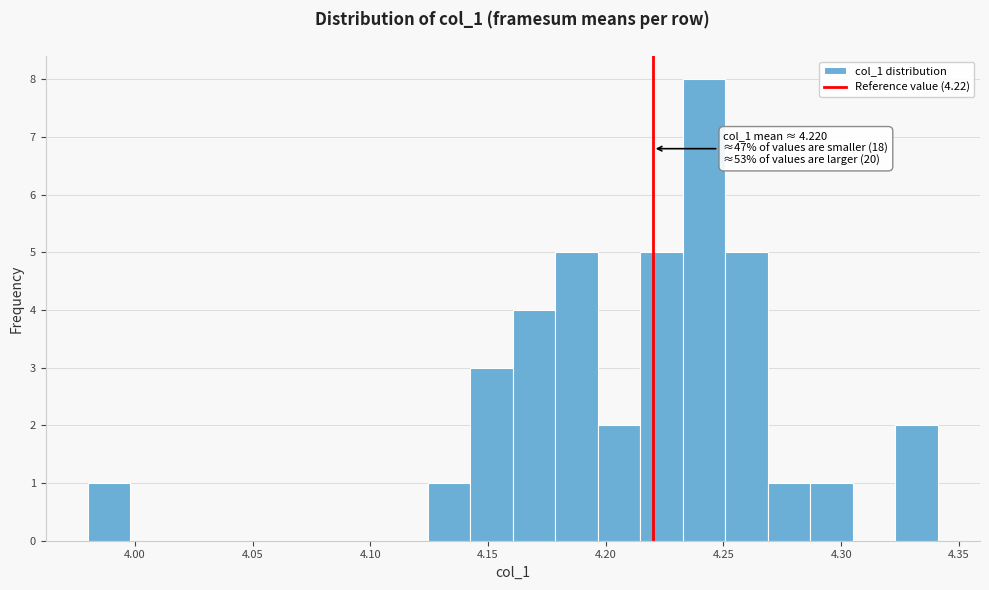

Around what value on the x-axis is the tallest bar? Give the approximate position of its centre, as read against the axis.

4.240